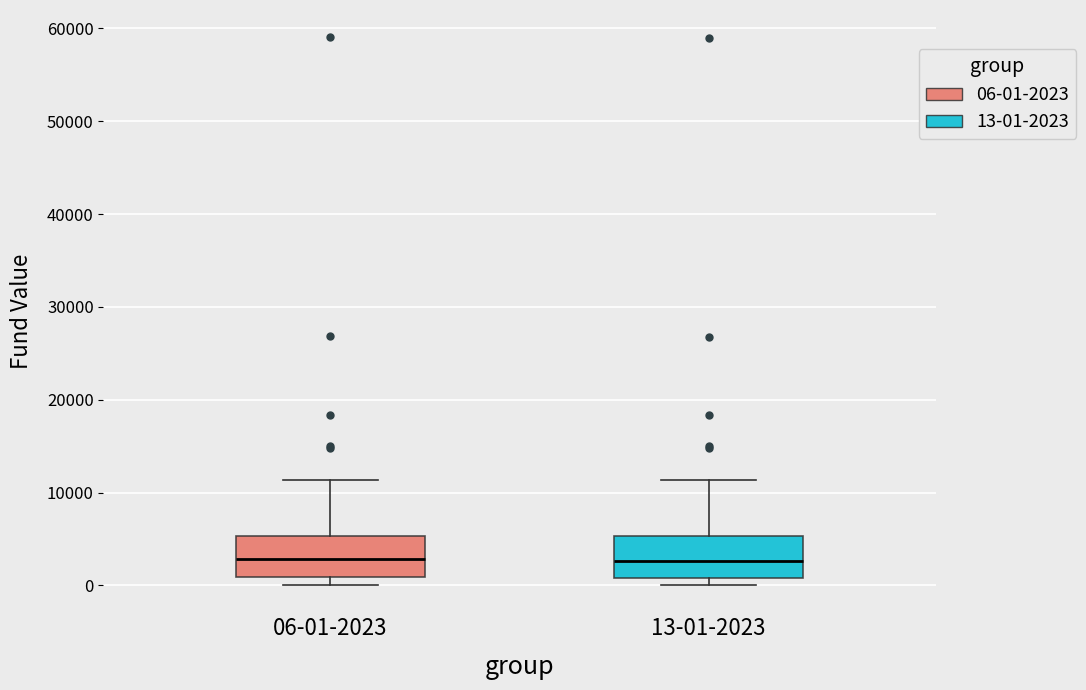

Reading left to right, read every box against the y-axis: the position of its median line, the range the box covers, and the ends of its whiskers. The values are not printed on the chart, so give them approximately, as read against the axis.

06-01-2023: median 3000, box 1000 to 5000, whiskers 0 to 11000
13-01-2023: median 3000, box 1000 to 5000, whiskers 0 to 11000